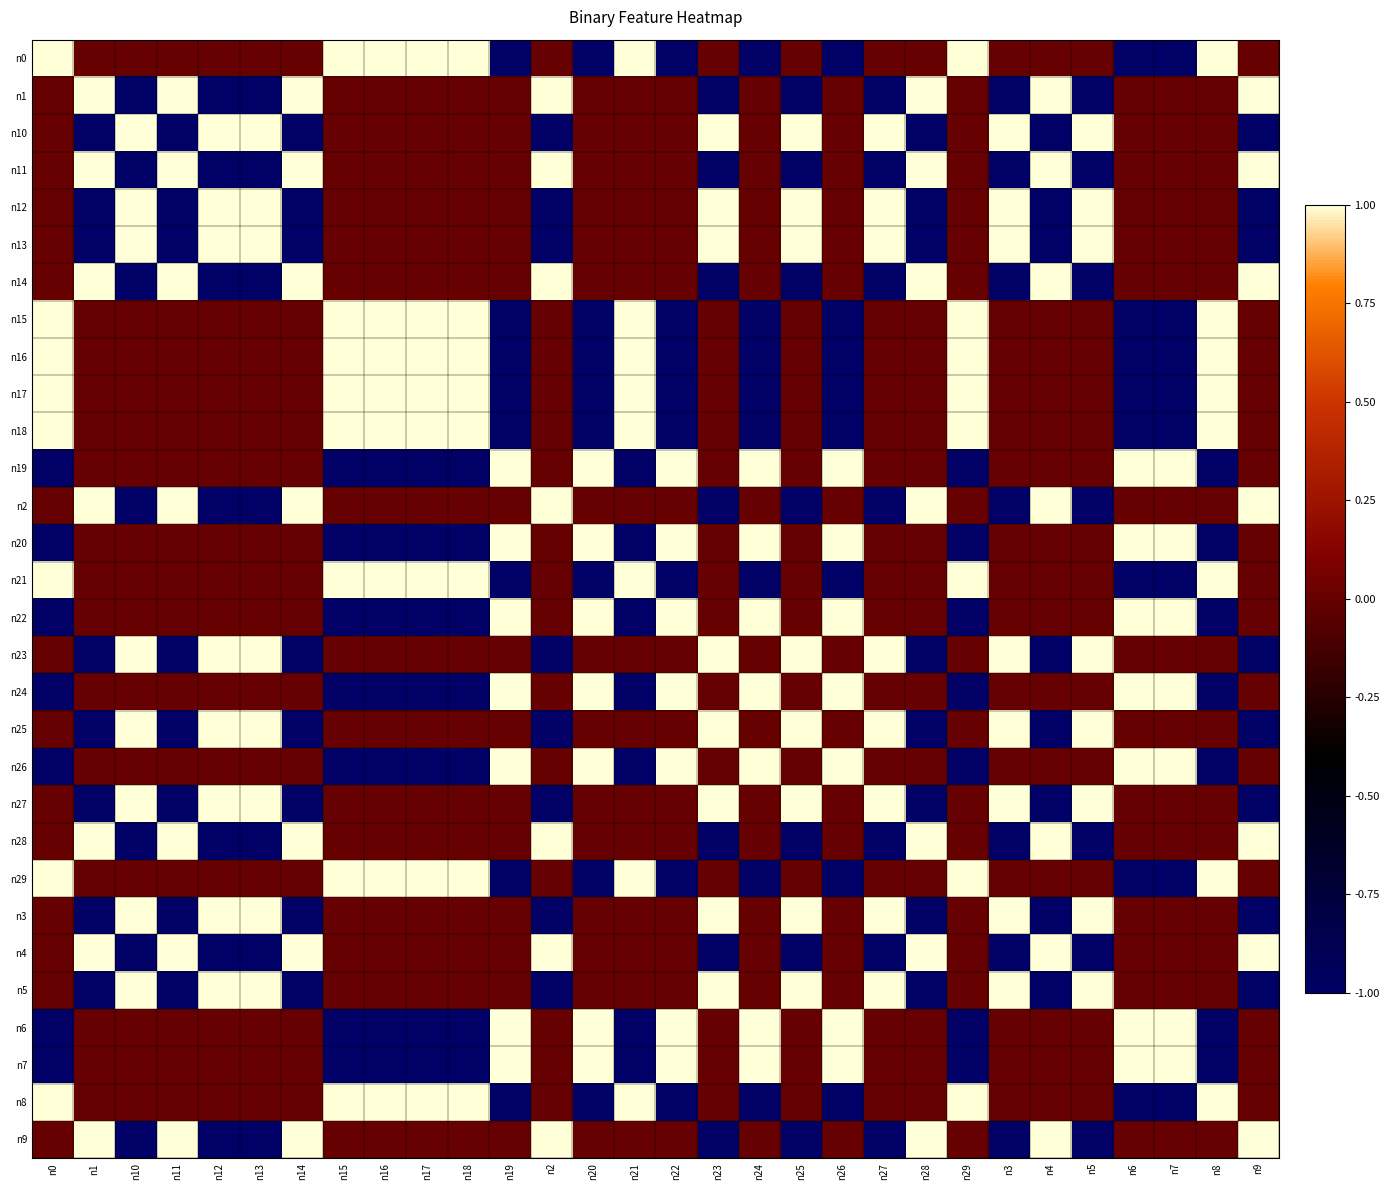

What is the spread (max minus min) of values at n13?

2